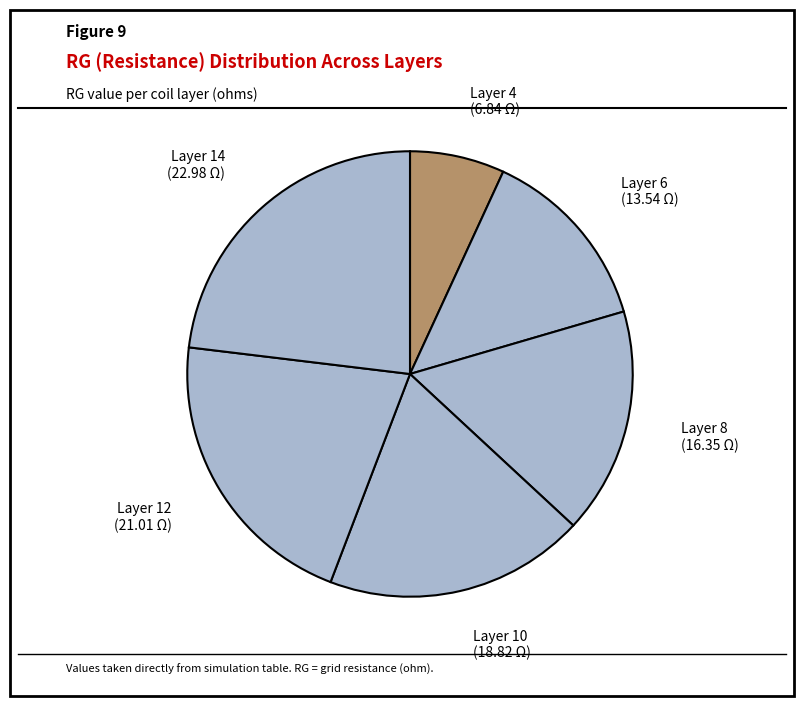

Which slice is the smallest?

Layer 4